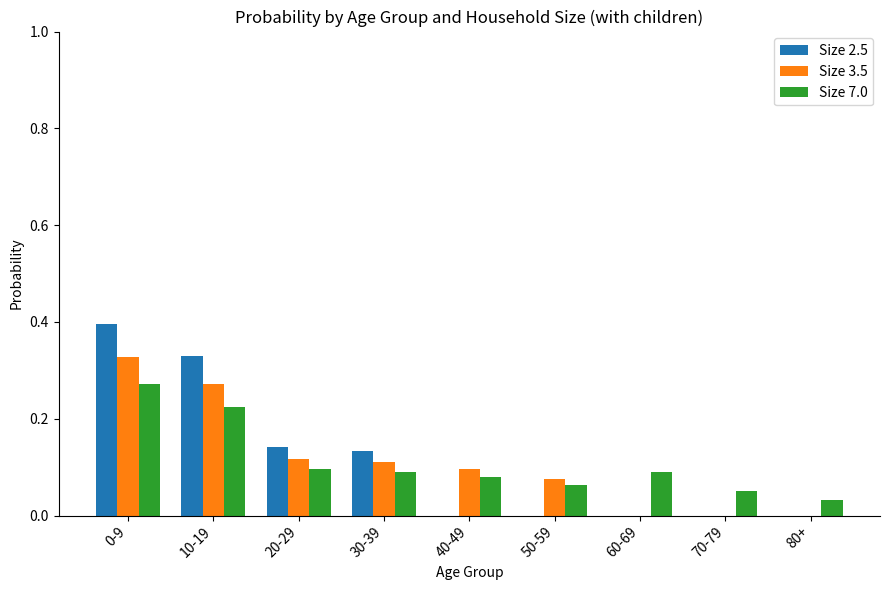

Between 10-19 and 80+, which series saw the biggest shift?

Size 2.5